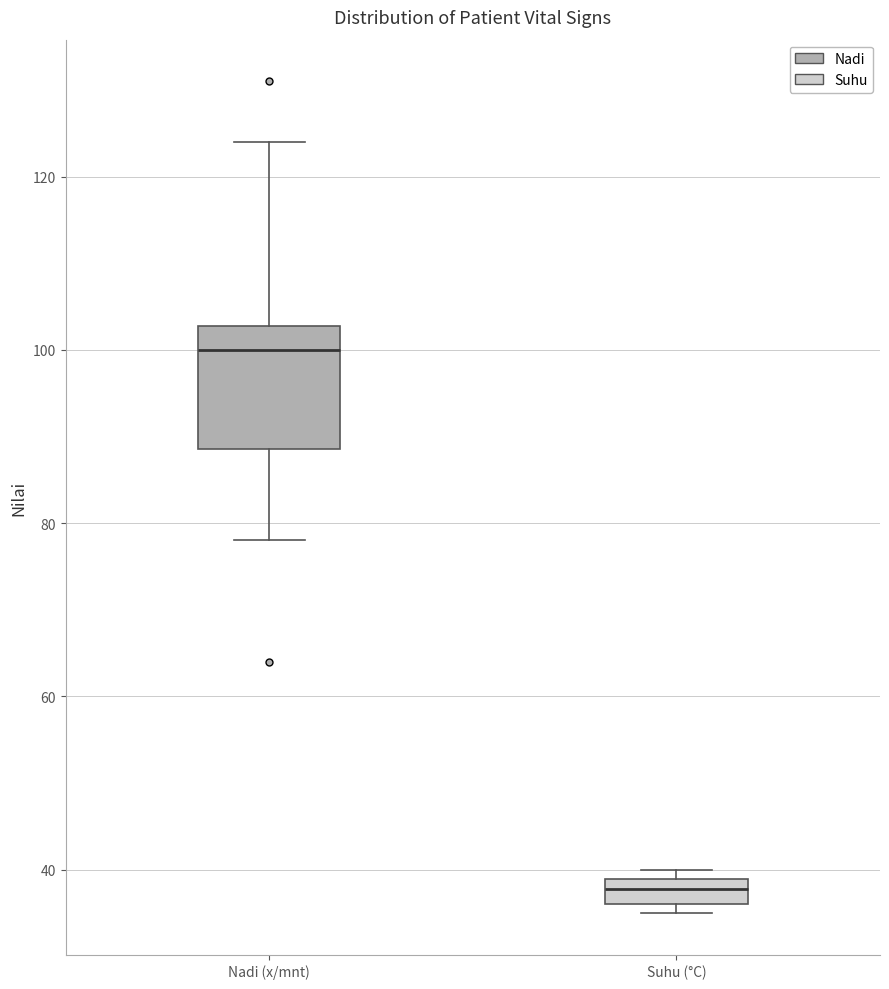

Where is the lower edge of the box for Suhu (°C) on the y-axis? The values are not printed on the chart, so give them approximately, as read against the axis.

36